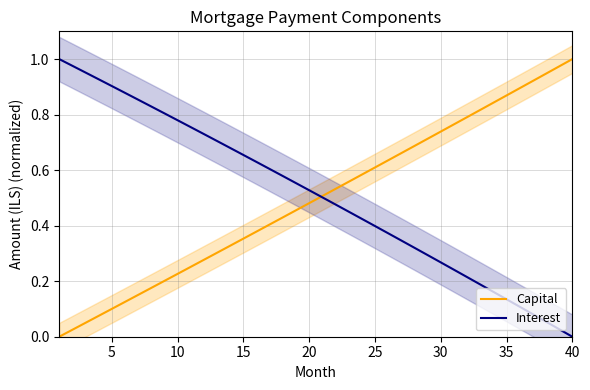

How many data points does each series have?

40